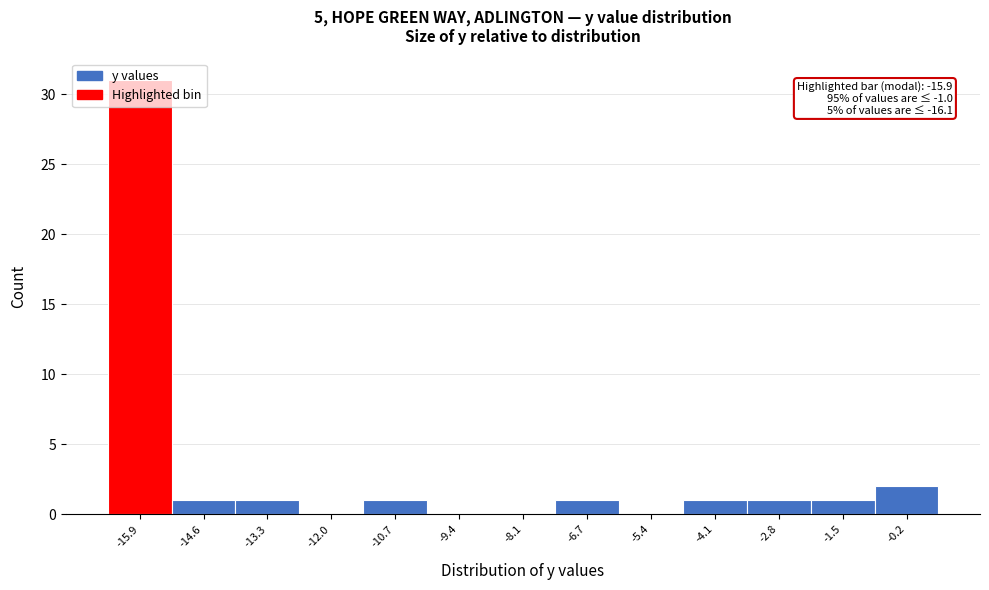

Over which range of the x-axis is the bar tallest?

-16.6 to -15.2